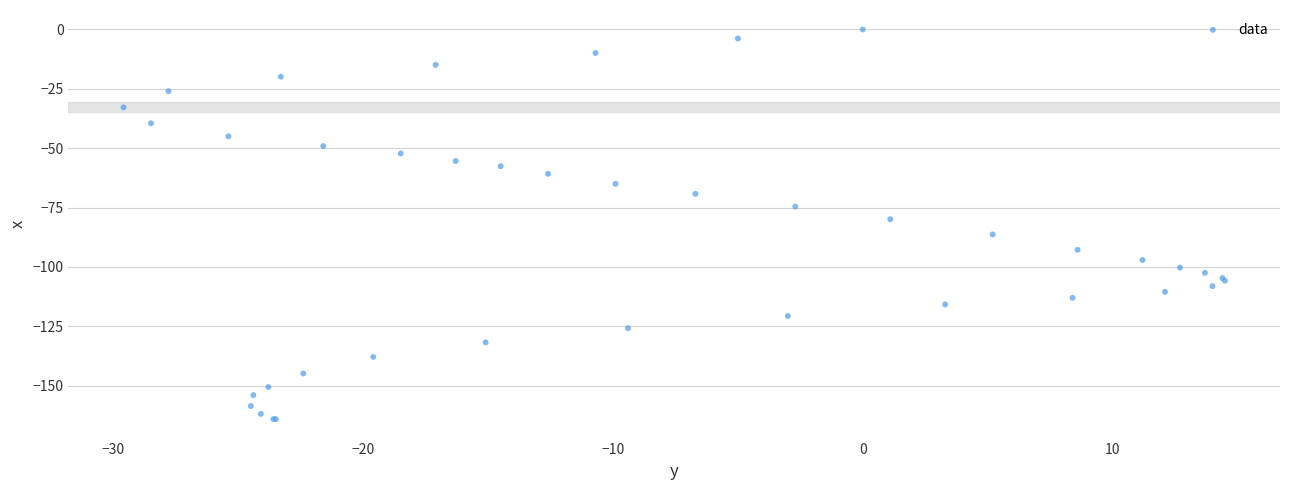

What Y value in the scatter plot is closest to -82?

-79.9